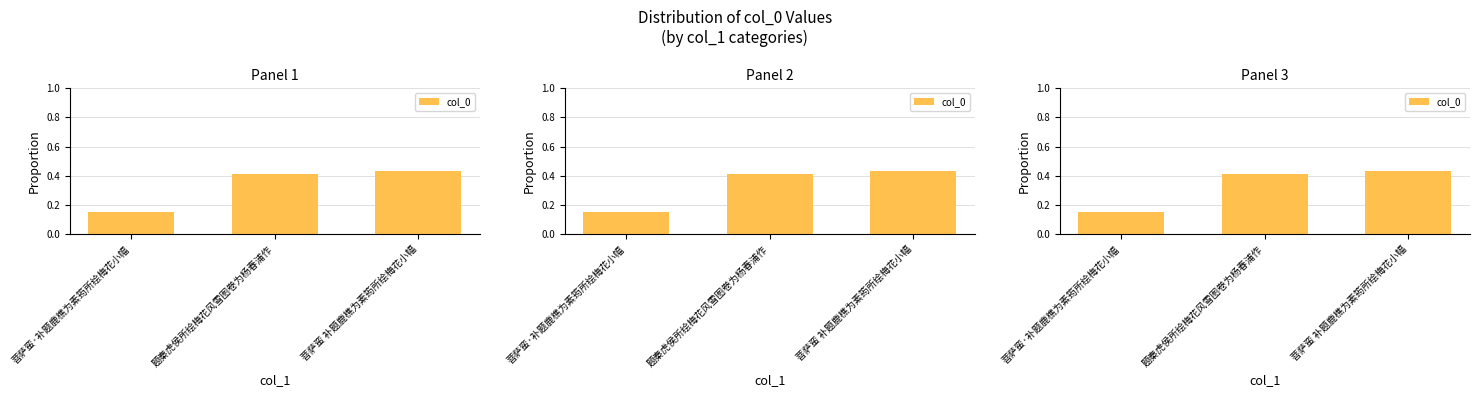

What is the value of the 2nd bar from the left?

0.4